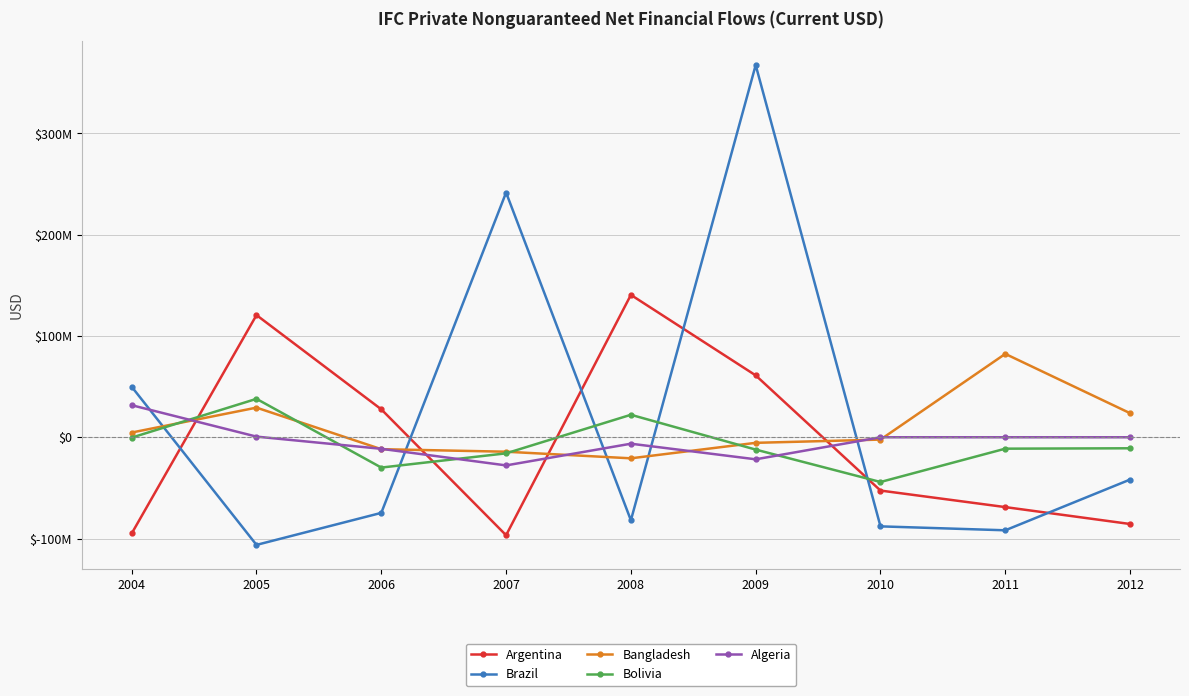

Reading left to right, transcribe all the data shown in this chart.

Argentina: 2004=-94991900.0	2005=120659929.5	2006=27589392.6	2007=-96736003.7	2008=140604377.2	2009=61109779.0	2010=-52622037.4	2011=-68954134.9	2012=-85645218.6
Brazil: 2004=49872600.0	2005=-106278500.0	2006=-74654831.2	2007=241641217.2	2008=-81966358.5	2009=367560432.2	2010=-87983644.9	2011=-91862867.8	2012=-41769942.8
Bangladesh: 2004=4681600.0	2005=29270284.1	2006=-11766536.7	2007=-14264840.7	2008=-20787579.1	2009=-5490163.5	2010=-2290163.5	2011=82354918.3	2012=23775758.0
Bolivia: 2004=-335700.0	2005=37945640.4	2006=-29928406.7	2007=-15871477.2	2008=22216304.1	2009=-12172089.1	2010=-44177385.5	2011=-11259491.2	2012=-10873520.1
Algeria: 2004=31668700.0	2005=638948.1	2006=-11403106.6	2007=-27784637.5	2008=-6356069.5	2009=-21763858.4	2010=0.0	2011=0.0	2012=0.0